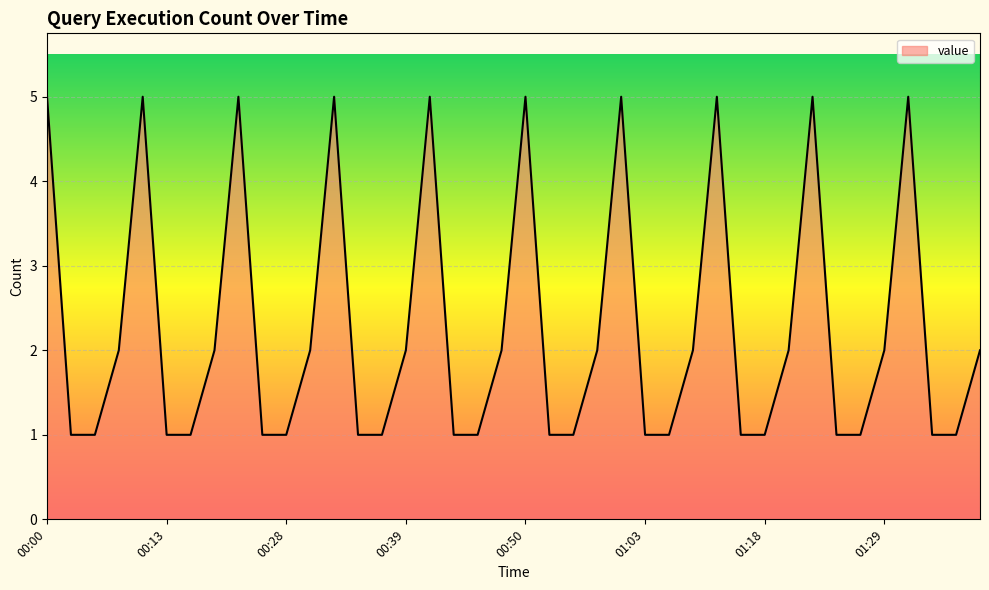

What is the greatest value displayed?

5